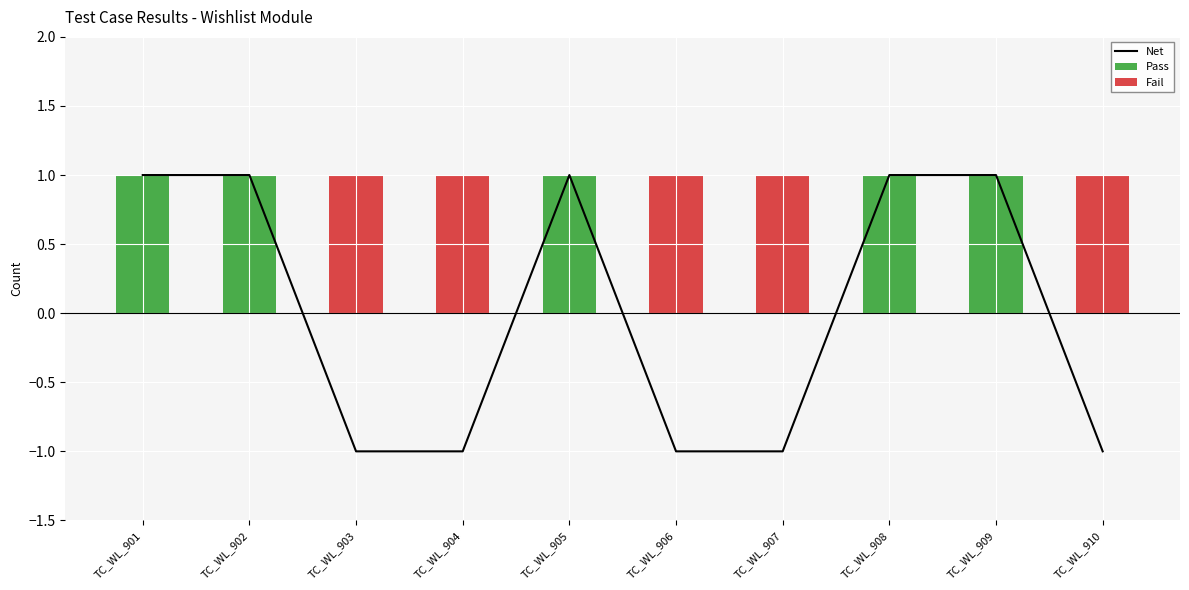

Reading right to left, extract all data points from this chart.

Net: -1	1	1	-1	-1	1	-1	-1	1	1
Pass: 0	1	1	0	0	1	0	0	1	1
Fail: 1	0	0	1	1	0	1	1	0	0